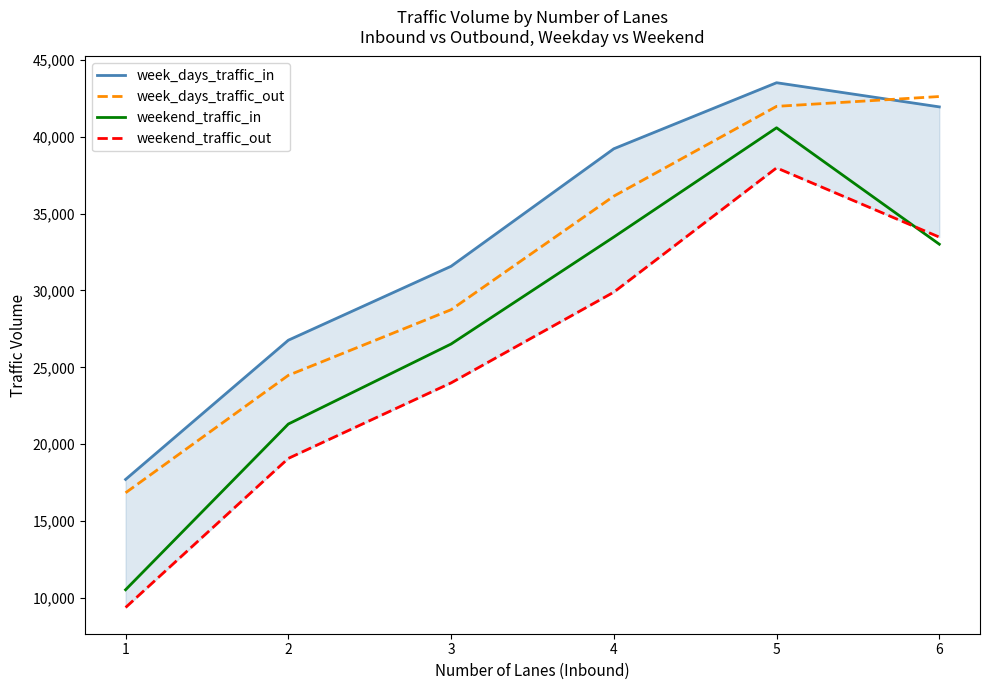

List the series in order of their overall mean, highest first.

week_days_traffic_in, week_days_traffic_out, weekend_traffic_in, weekend_traffic_out